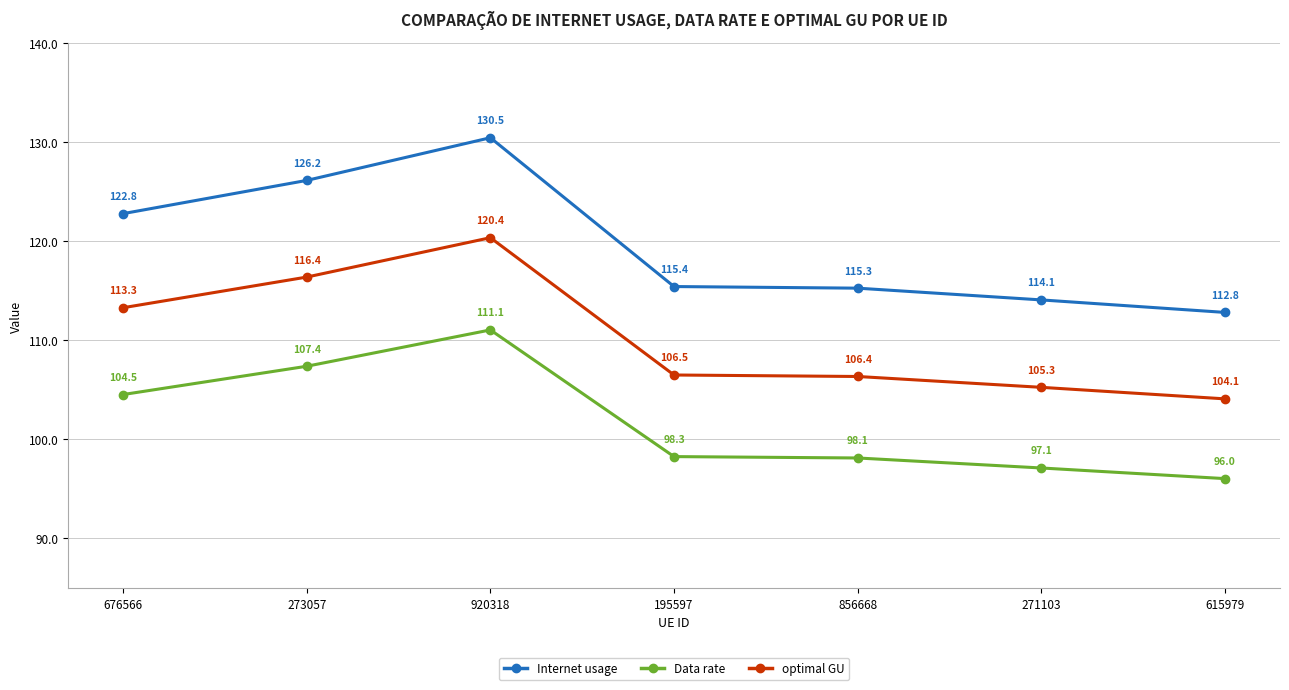

Reading left to right, extract all data points from this chart.

Internet usage: 676566=122.8	273057=126.2	920318=130.5	195597=115.4	856668=115.3	271103=114.1	615979=112.8
Data rate: 676566=104.5	273057=107.4	920318=111.1	195597=98.3	856668=98.1	271103=97.1	615979=96.0
optimal GU: 676566=113.3	273057=116.4	920318=120.4	195597=106.5	856668=106.4	271103=105.3	615979=104.1